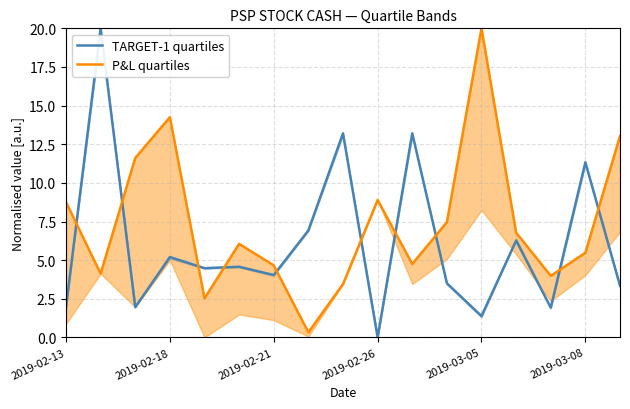

How many values in the TARGET-1 quartiles series exceed 4?

10